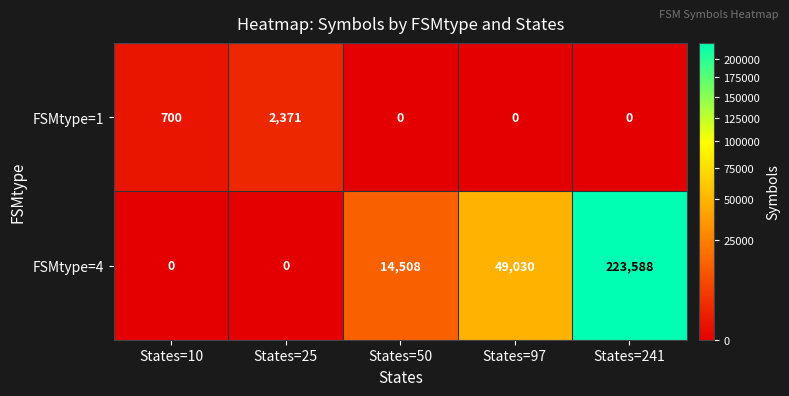

True or false: FSMtype=1 has a value of 2371 at States=25.

True